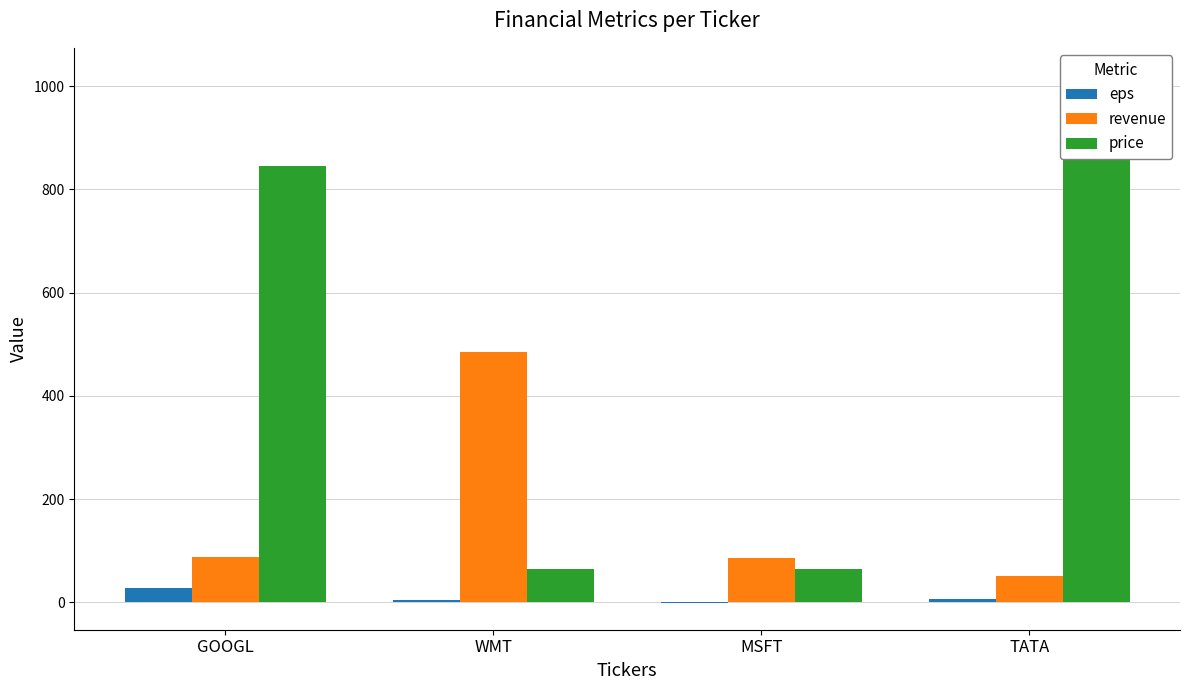

At how many categories does at least one series exceed 852?

1